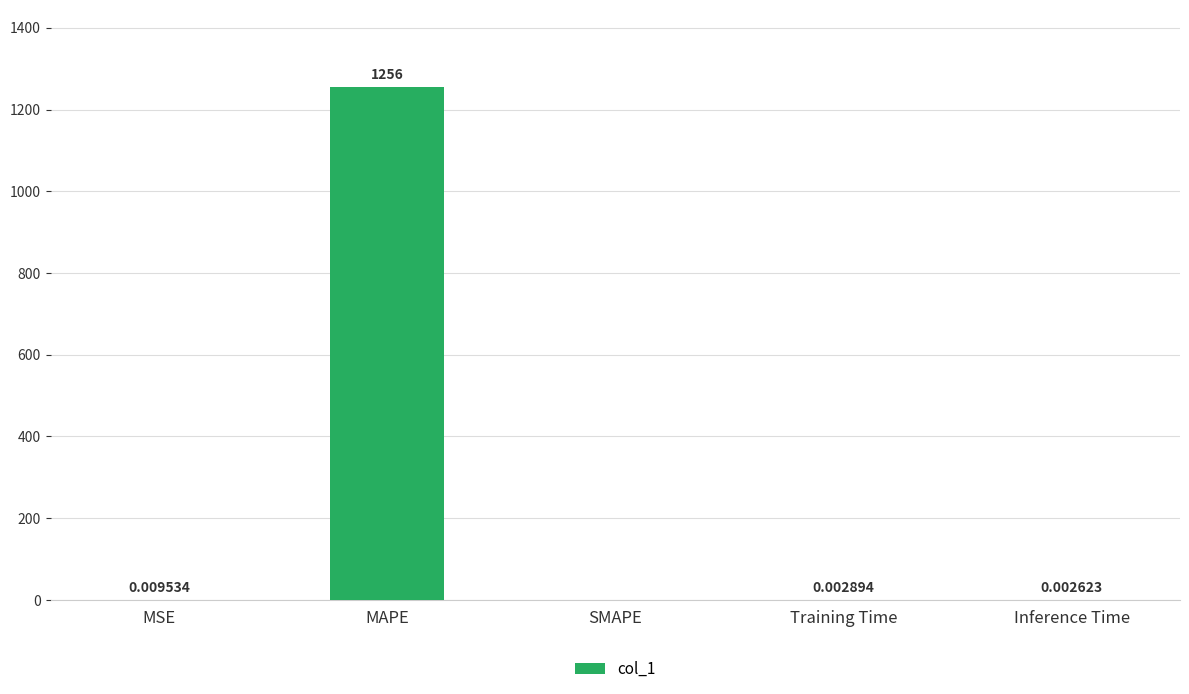

At which label is the value closest to 627?

MSE